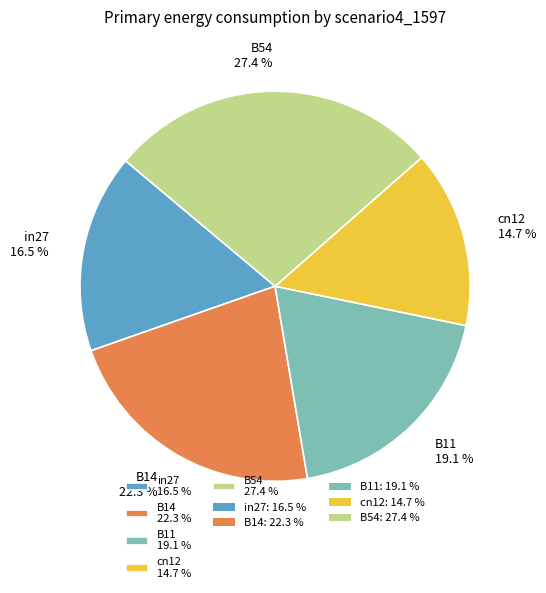

Does B14 22.3 % represent more than half of the total?

No